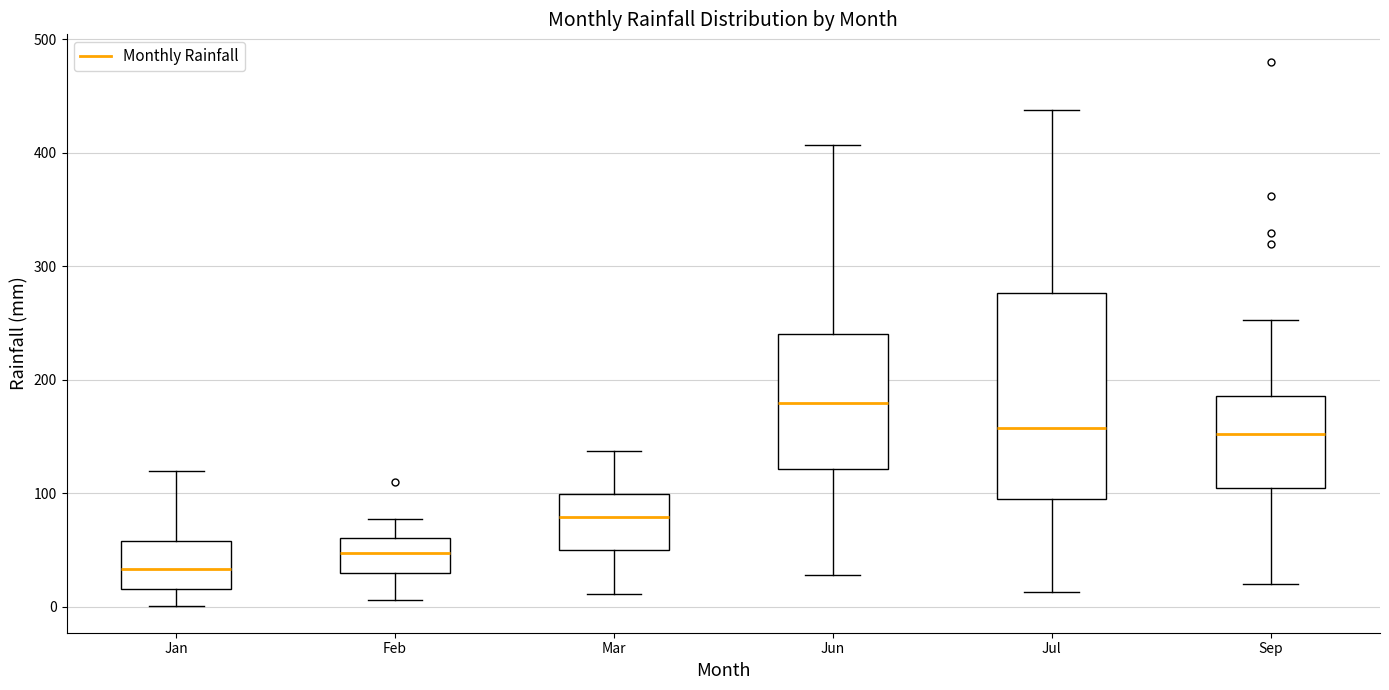

Reading left to right, read every box against the y-axis: the position of its median line, the range the box covers, and the ends of its whiskers. The values are not printed on the chart, so give them approximately, as read against the axis.

Jan: median 30, box 20 to 60, whiskers 0 to 120
Feb: median 50, box 30 to 60, whiskers 10 to 80
Mar: median 80, box 50 to 100, whiskers 10 to 140
Jun: median 180, box 120 to 240, whiskers 30 to 410
Jul: median 160, box 100 to 280, whiskers 10 to 440
Sep: median 150, box 100 to 190, whiskers 20 to 250